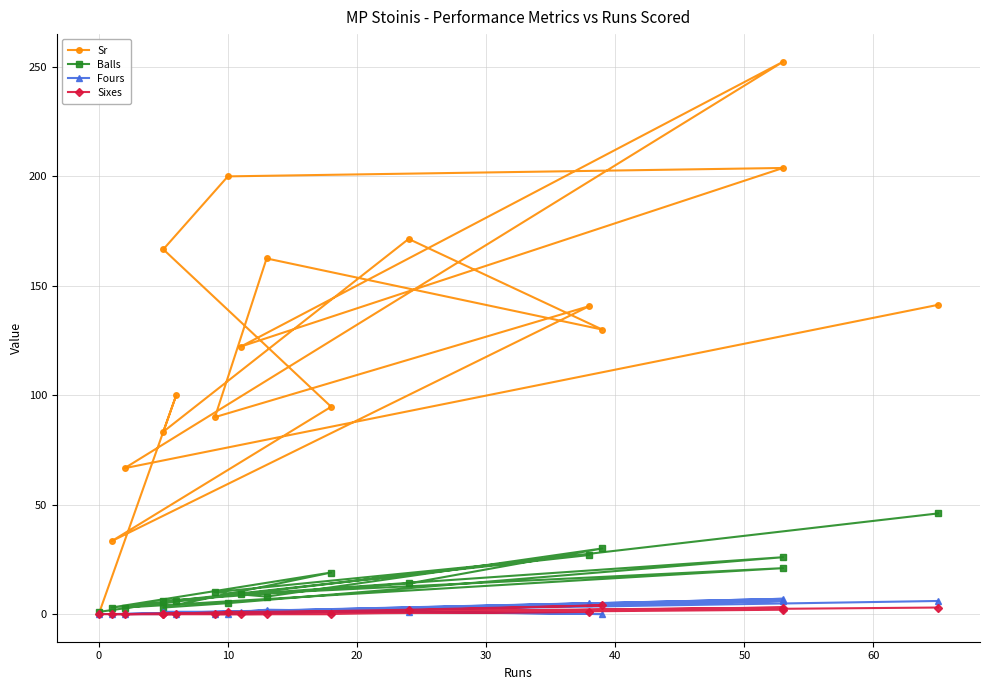

True or false: Balls and Fours cross at least once.

False